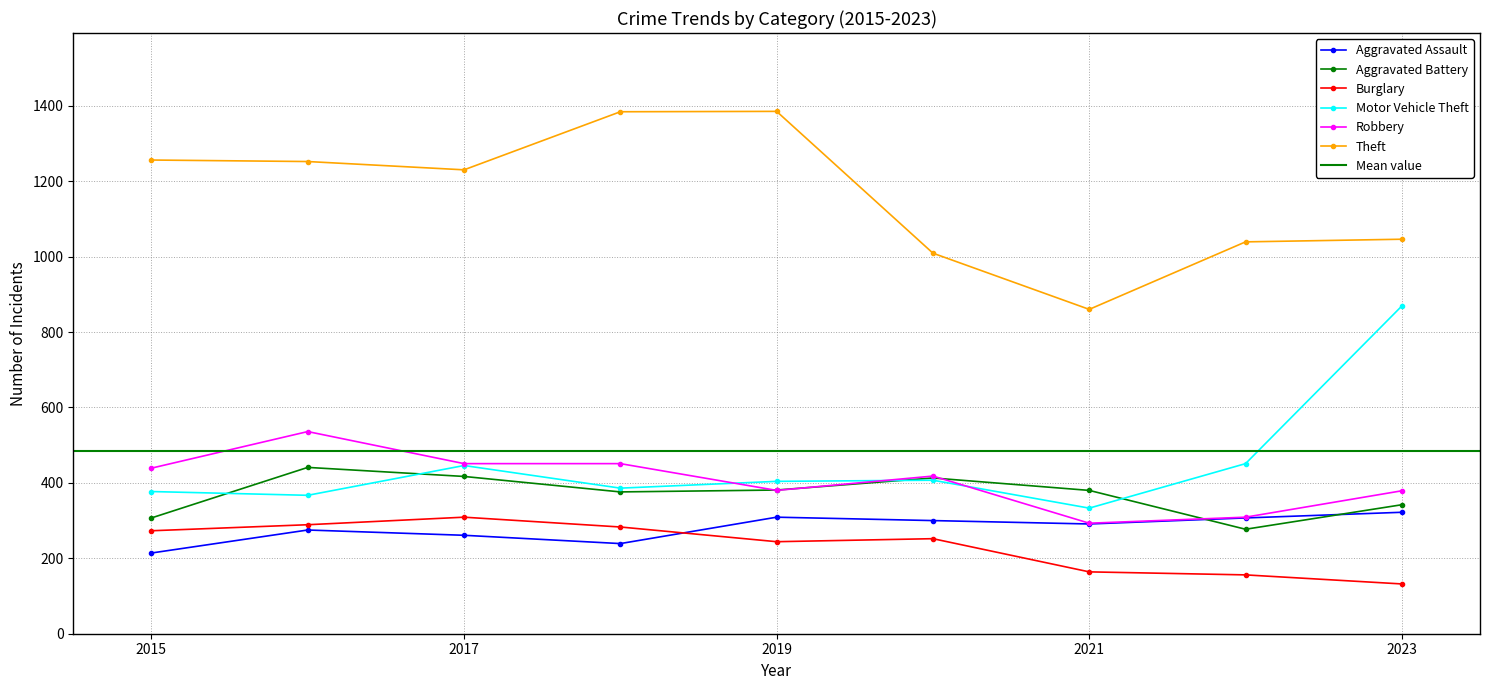

Reading right to left, what are all the values shown in this chart?

Aggravated Assault: 322	307	291	300	309	239	261	275	214
Aggravated Battery: 342	277	380	413	381	376	417	441	307
Burglary: 132	156	164	252	244	283	309	289	273
Motor Vehicle Theft: 869	451	333	407	404	386	446	367	377
Robbery: 379	309	293	418	380	451	451	536	439
Theft: 1046	1039	860	1009	1385	1384	1230	1252	1256